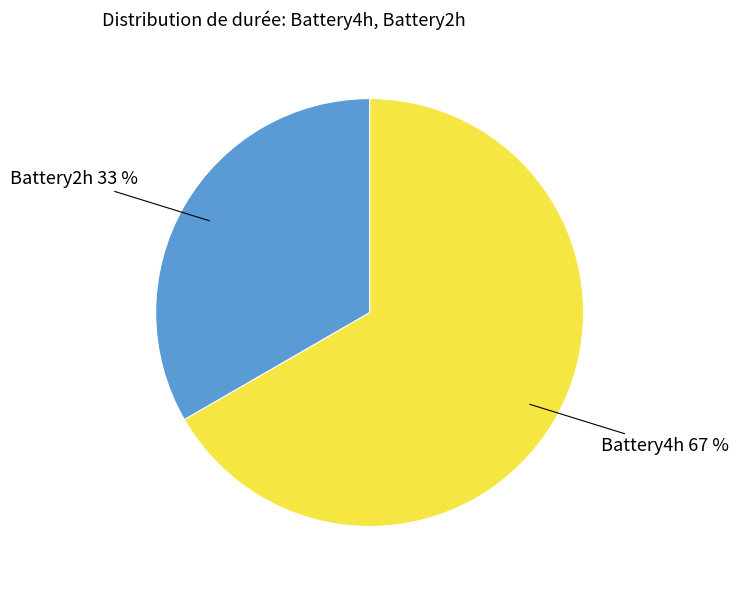

Which category has the smallest portion of the pie?

Battery2h